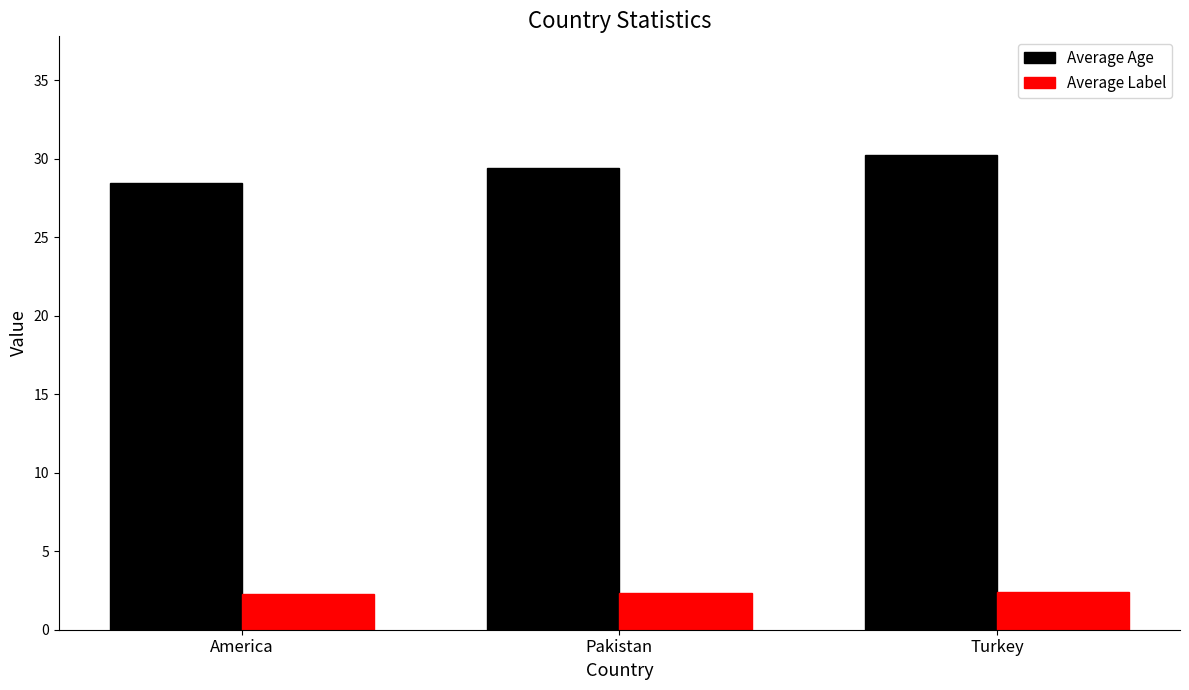

List the series in order of their overall mean, highest first.

Average Age, Average Label